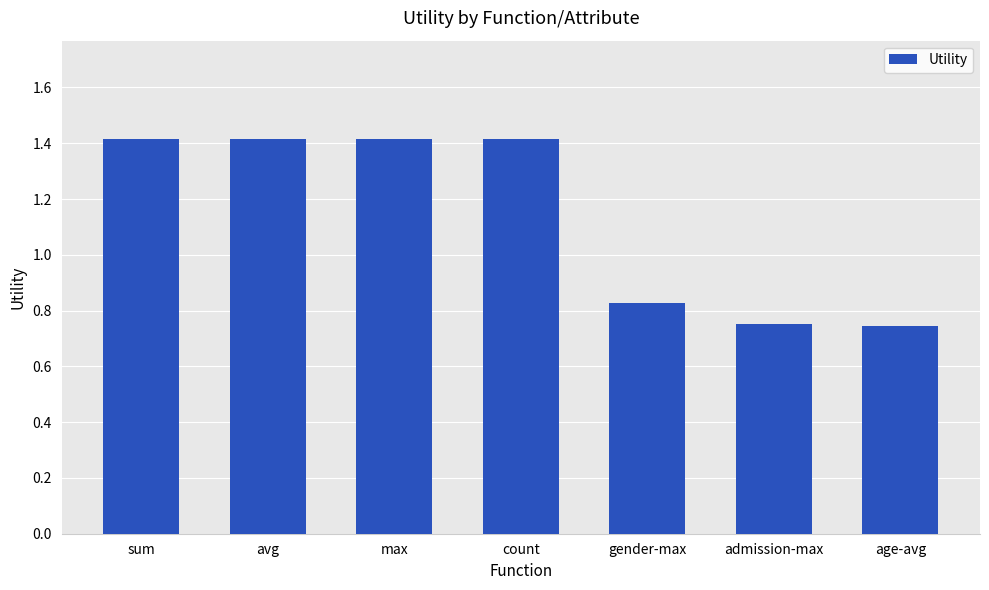

Between sum and gender-max, which is larger?

sum